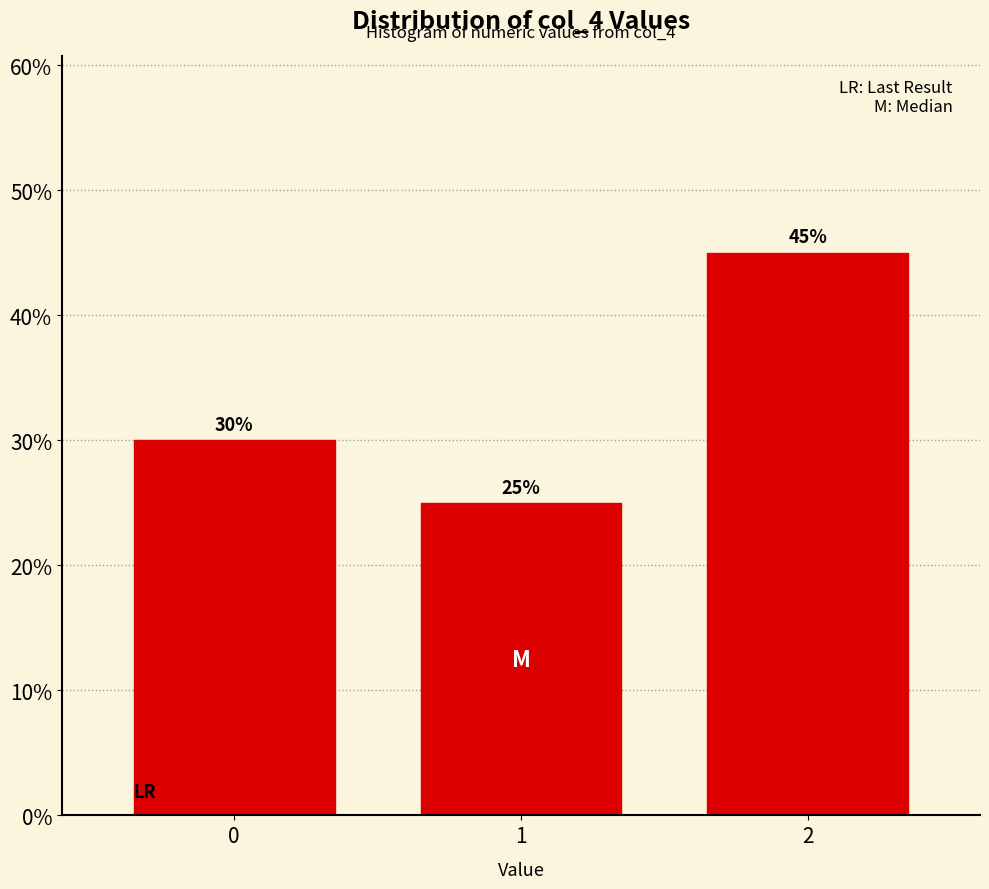

Reading left to right, what are all the values shown in this chart?

0=30	1=25	2=45